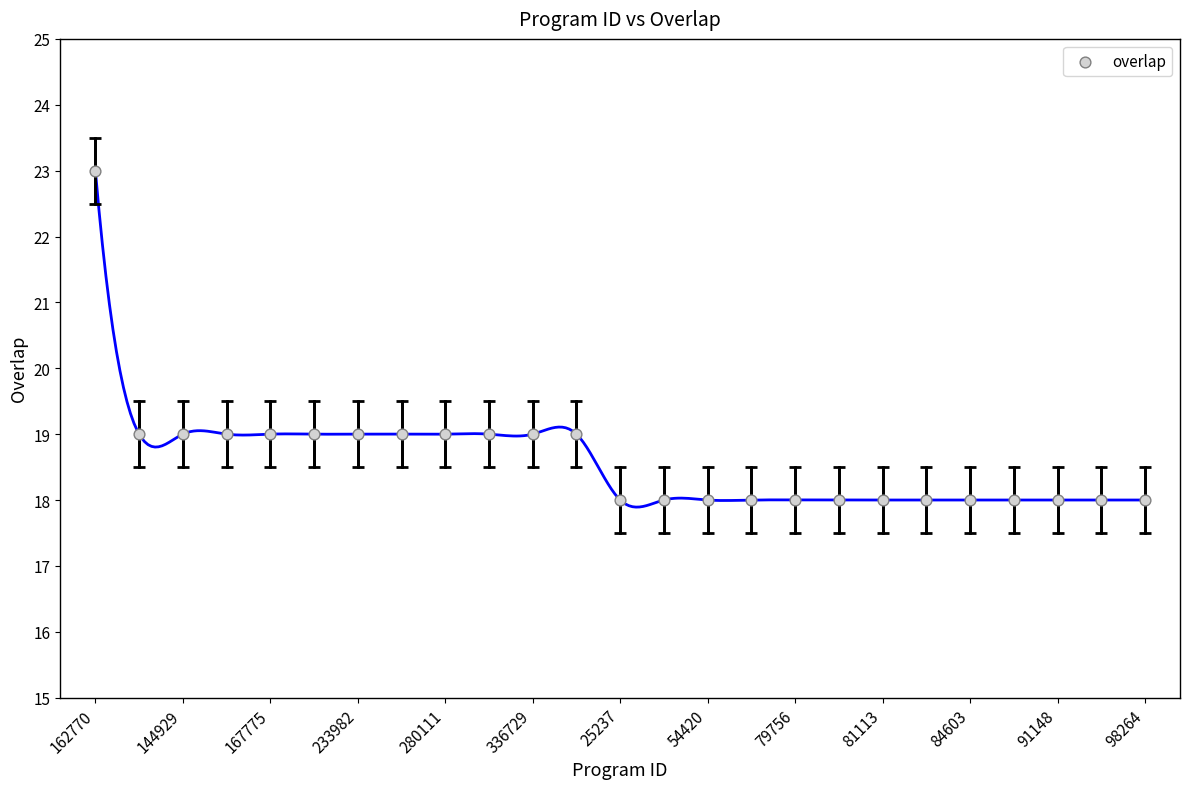

What is the range of Y values (max minus min)?

5